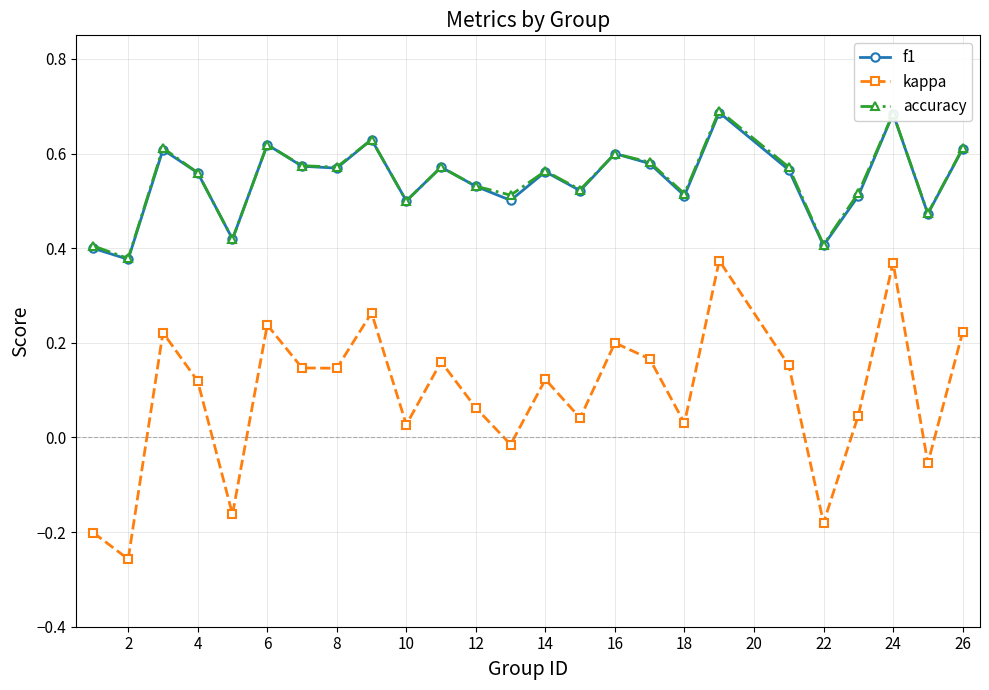

True or false: f1 has more than 0 interior local peaks.

True